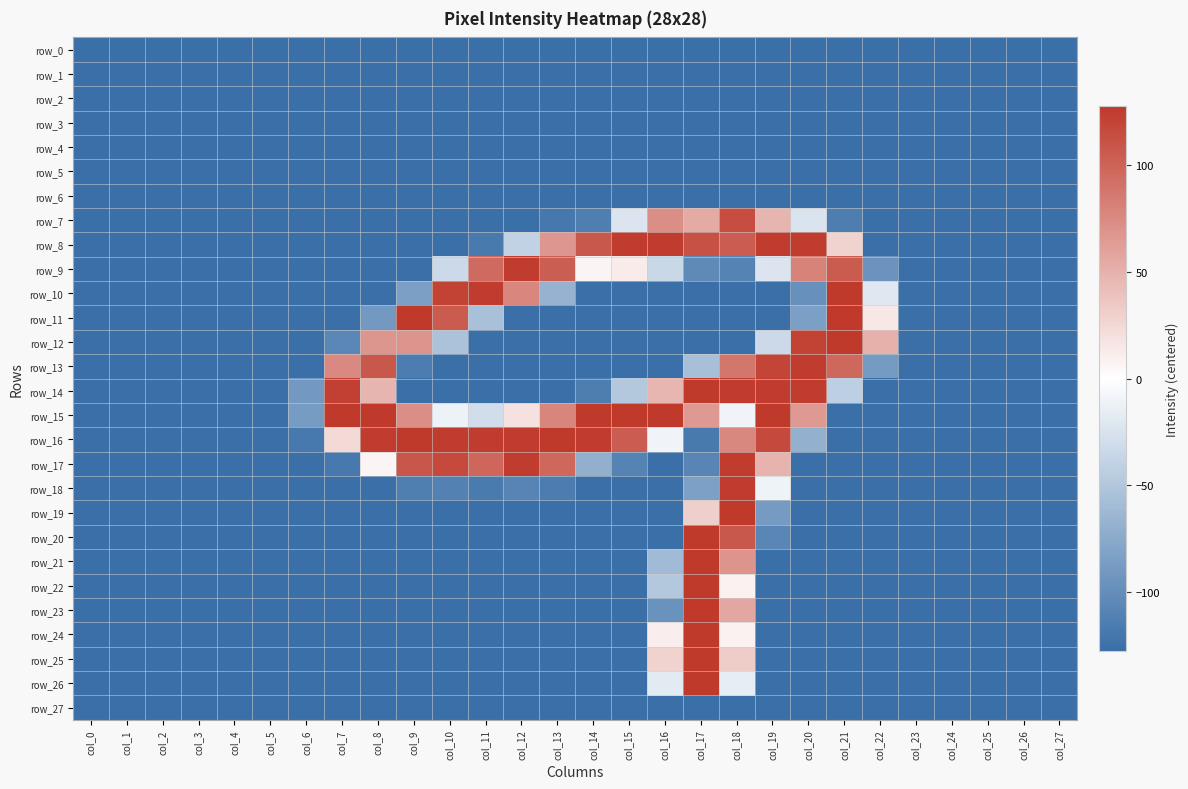

Between col_14 and col_21, which series saw the biggest shift?

row_11